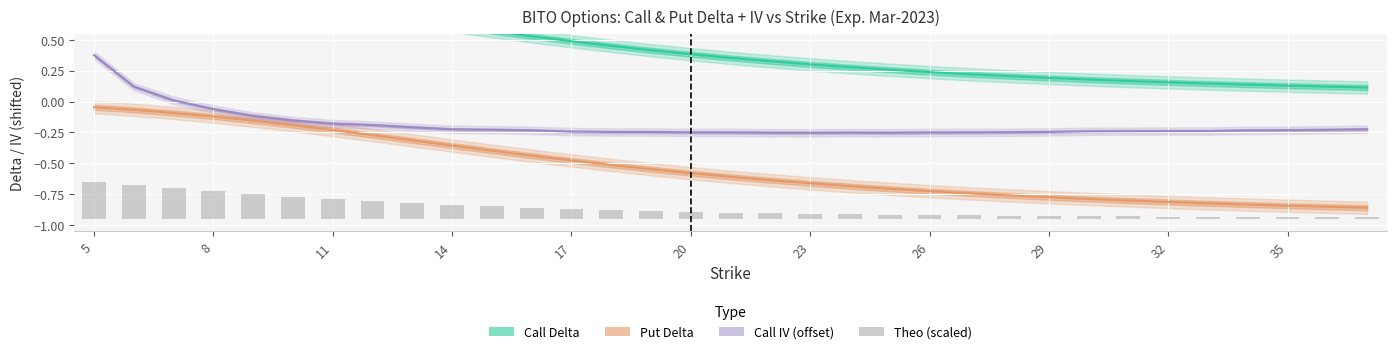

What are all the series names shown in the legend?

Call Delta, Put Delta, Call IV (offset), Theo (scaled)